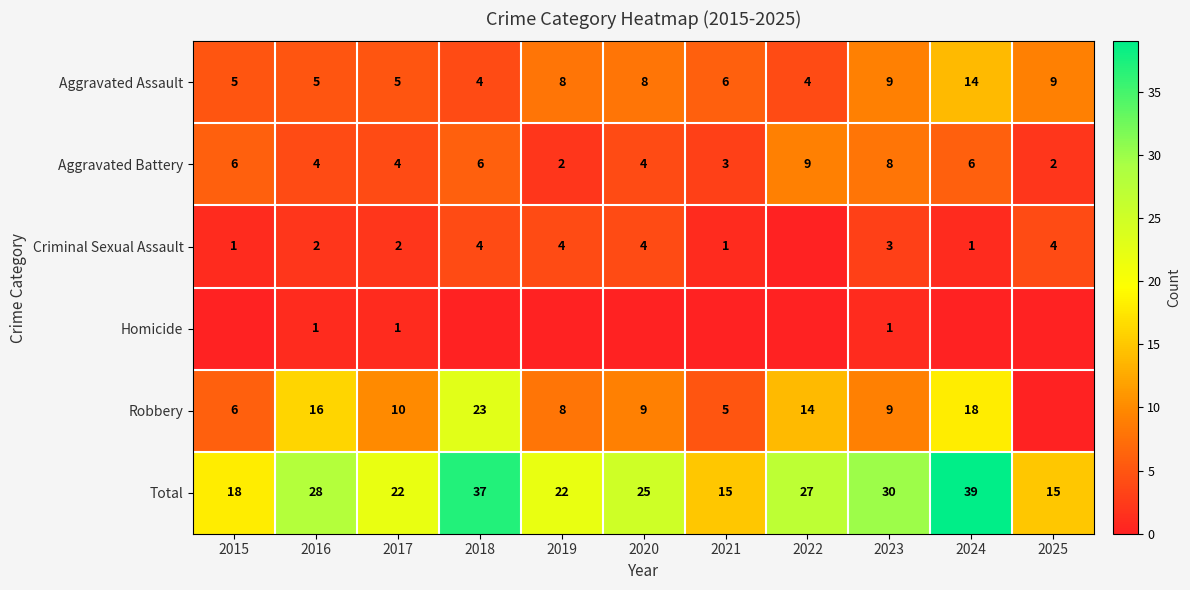

What is the difference between the second highest and minimum values in the Total series?

22